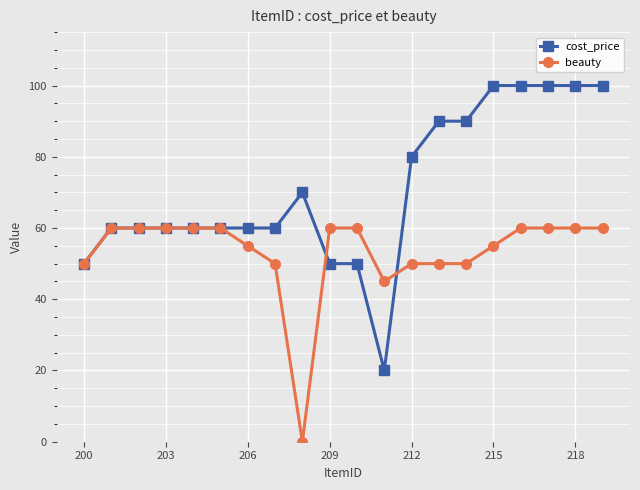

Rank the series by their maximum value, from highest to lowest.

cost_price, beauty